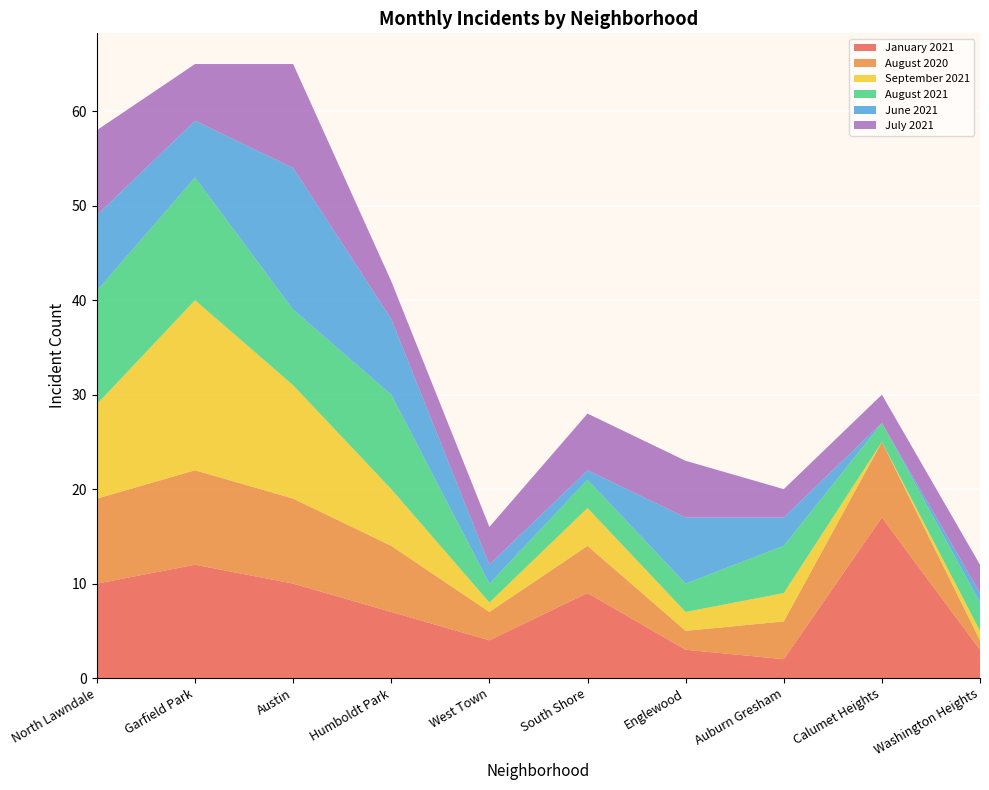

Reading left to right, what are all the values shown in this chart?

January 2021: North Lawndale=10	Garfield Park=12	Austin=10	Humboldt Park=7	West Town=4	South Shore=9	Englewood=3	Auburn Gresham=2	Calumet Heights=17	Washington Heights=3
August 2020: North Lawndale=9	Garfield Park=10	Austin=9	Humboldt Park=7	West Town=3	South Shore=5	Englewood=2	Auburn Gresham=4	Calumet Heights=8	Washington Heights=1
September 2021: North Lawndale=10	Garfield Park=18	Austin=12	Humboldt Park=6	West Town=1	South Shore=4	Englewood=2	Auburn Gresham=3	Calumet Heights=0	Washington Heights=1
August 2021: North Lawndale=12	Garfield Park=13	Austin=8	Humboldt Park=10	West Town=2	South Shore=3	Englewood=3	Auburn Gresham=5	Calumet Heights=2	Washington Heights=3
June 2021: North Lawndale=8	Garfield Park=6	Austin=15	Humboldt Park=8	West Town=2	South Shore=1	Englewood=7	Auburn Gresham=3	Calumet Heights=0	Washington Heights=1
July 2021: North Lawndale=9	Garfield Park=6	Austin=11	Humboldt Park=4	West Town=4	South Shore=6	Englewood=6	Auburn Gresham=3	Calumet Heights=3	Washington Heights=3